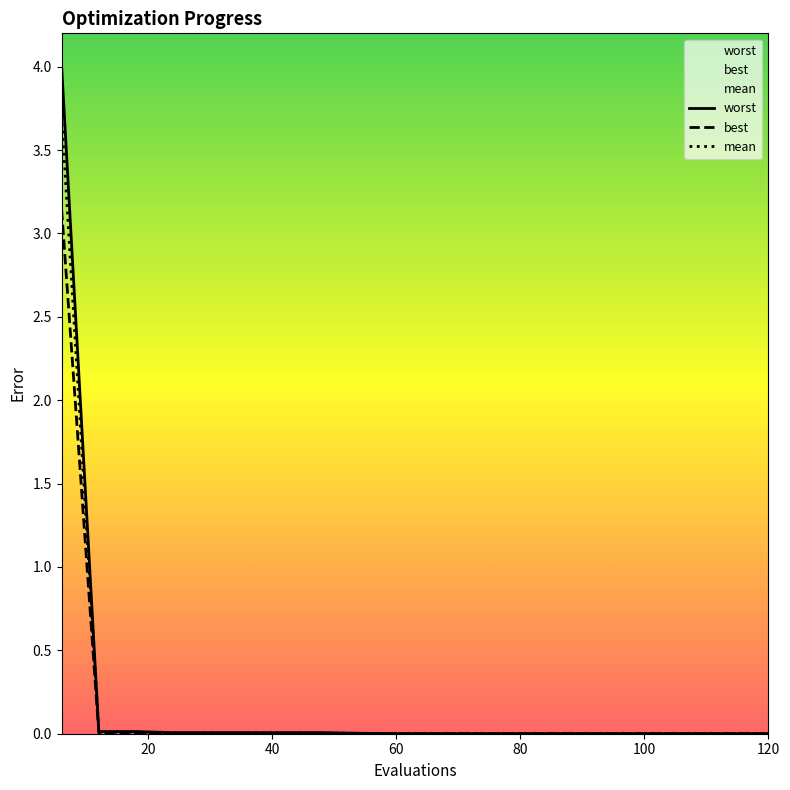

Is the value of mean at 42 greater than the value of worst at 54?

Yes